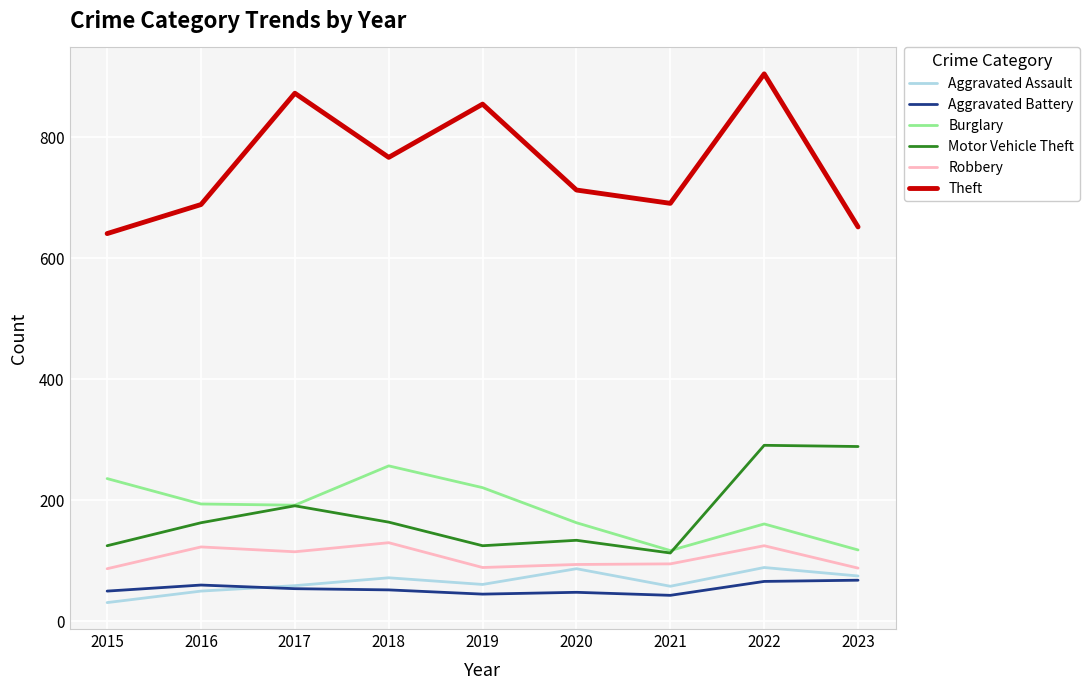

Which series has the largest range (max minus min)?

Theft